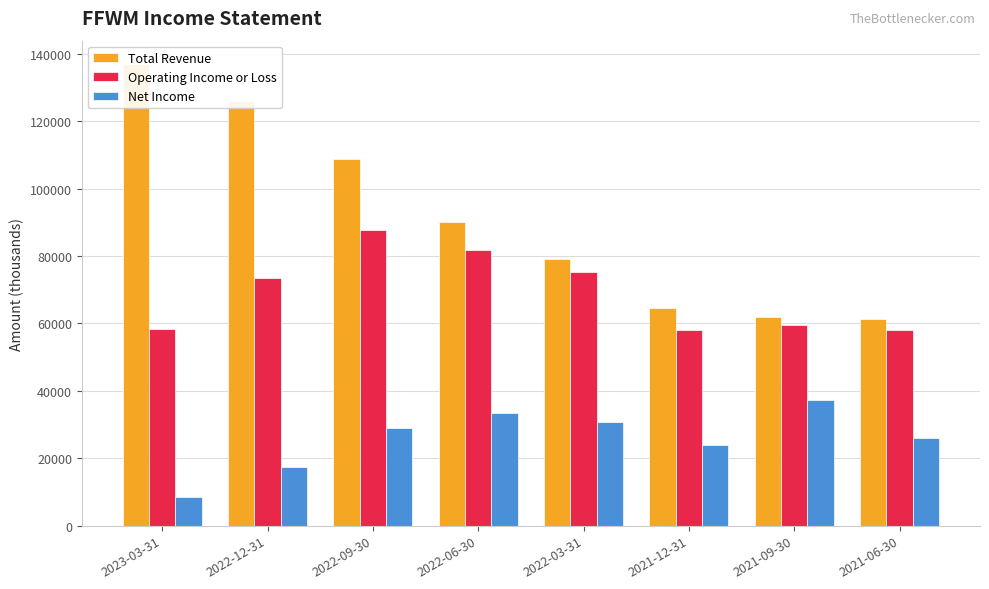

At how many categories does at least one series exceed 44555?

8